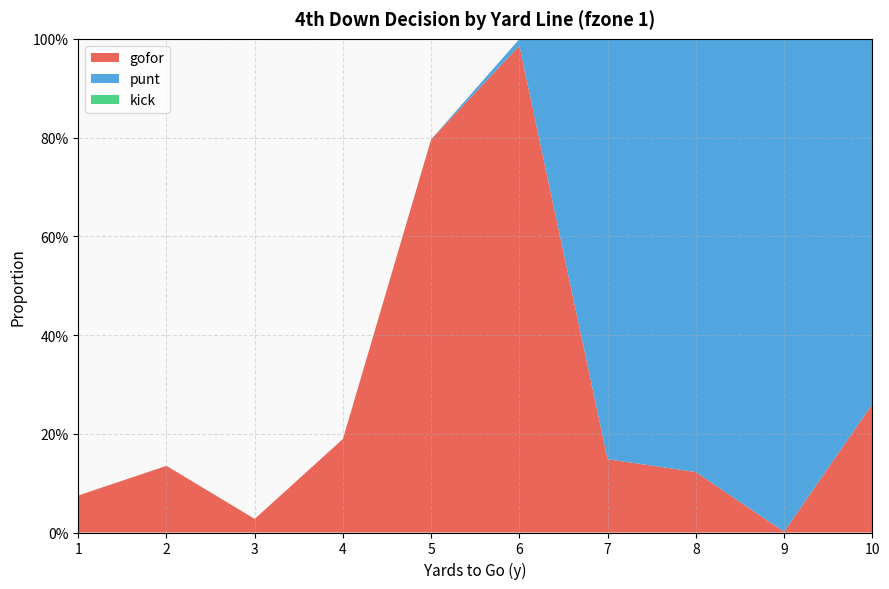

Reading left to right, list all the values displayed in this chart.

gofor: 0.1	0.1	0.0	0.2	0.8	1.0	0.1	0.1	0.0	0.3
punt: 0.0	0.0	0.0	0.0	0.0	0.0	0.9	0.9	1.0	0.7
kick: 0.0	0.0	0.0	0.0	0.0	0.0	0.0	0.0	0.0	0.0